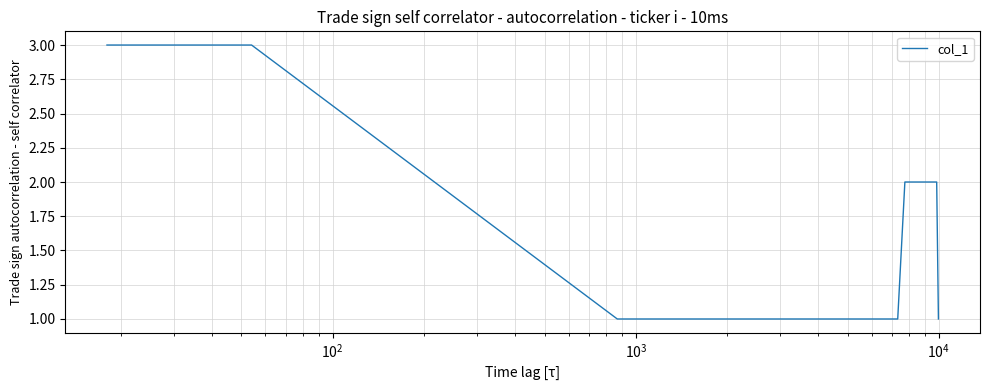

What is the greatest value displayed?

3